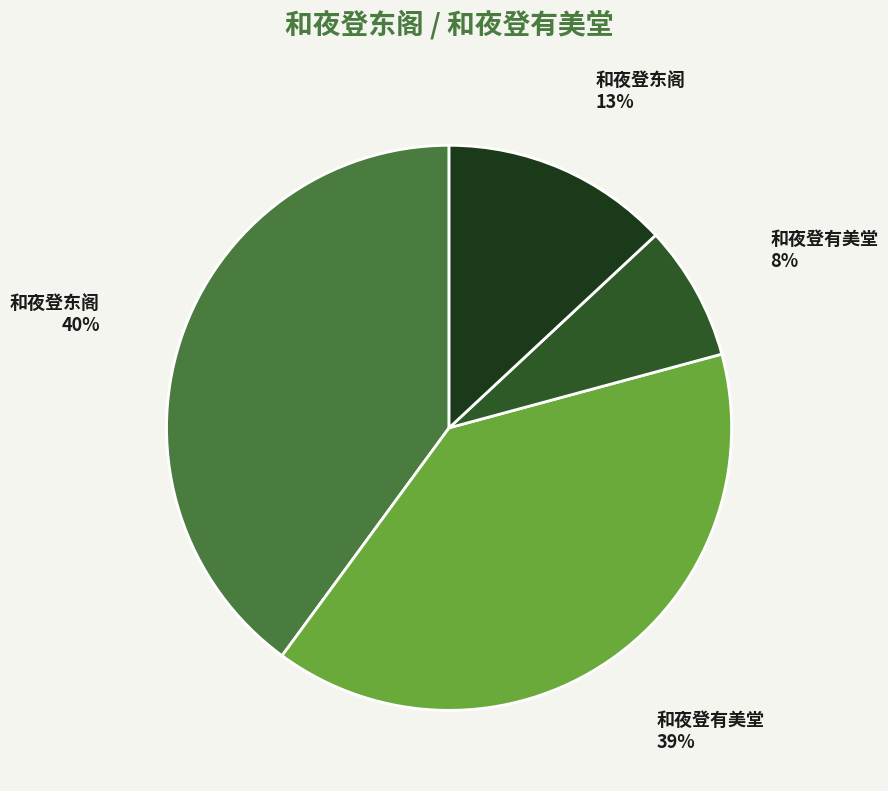

Which has a higher value, 和夜登东阁 40% or 和夜登有美堂 39%?

和夜登东阁 40%